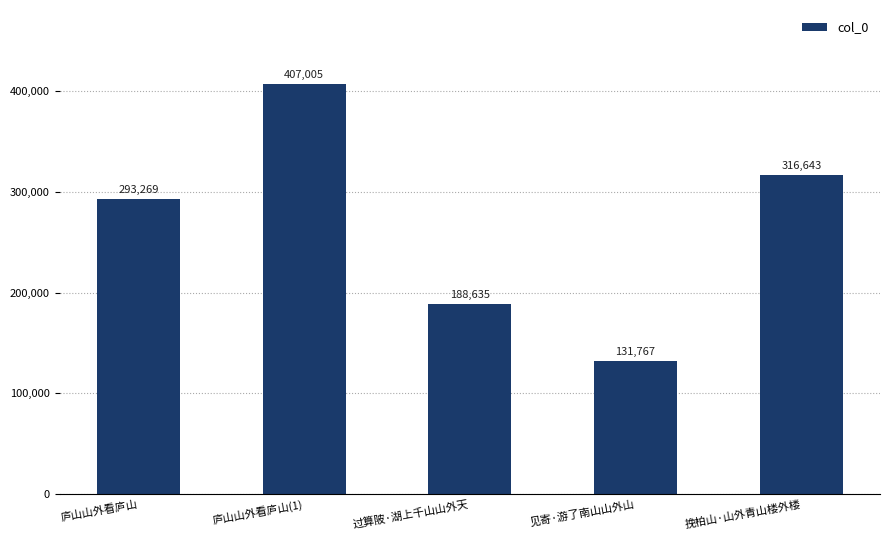

How many categories are shown in the chart?

5